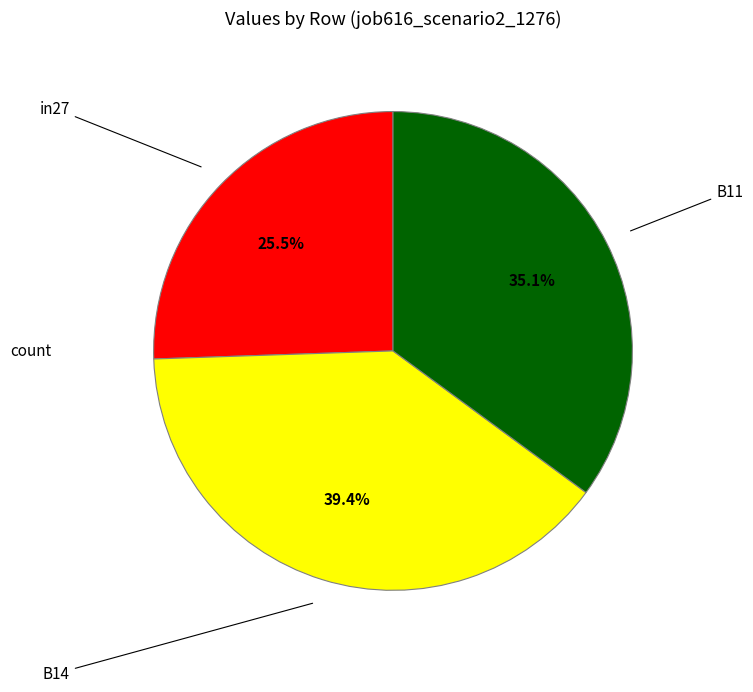

Is there a majority slice in this chart?

No